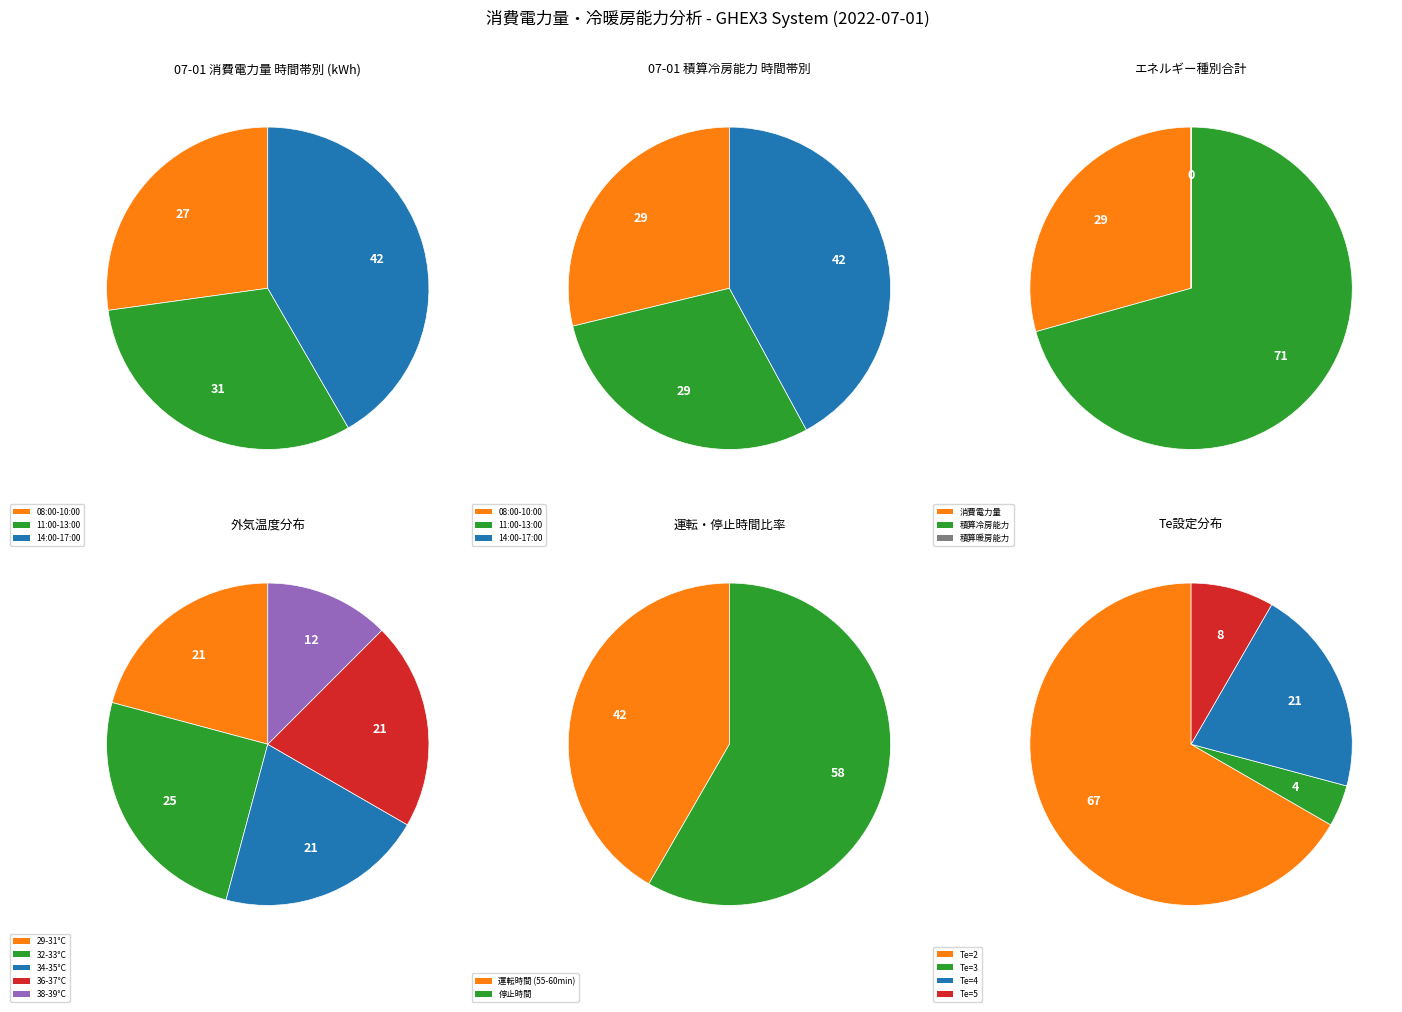

Do 17:00 and 16:00 together represent more than half of the pie?

No